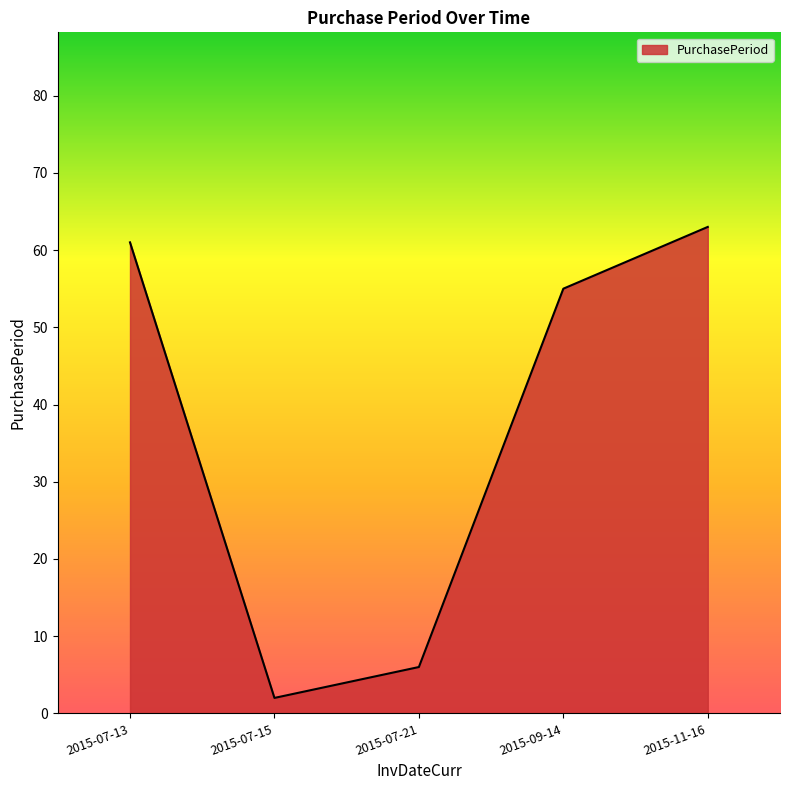

True or false: the data has more than 0 interior local peaks.

False